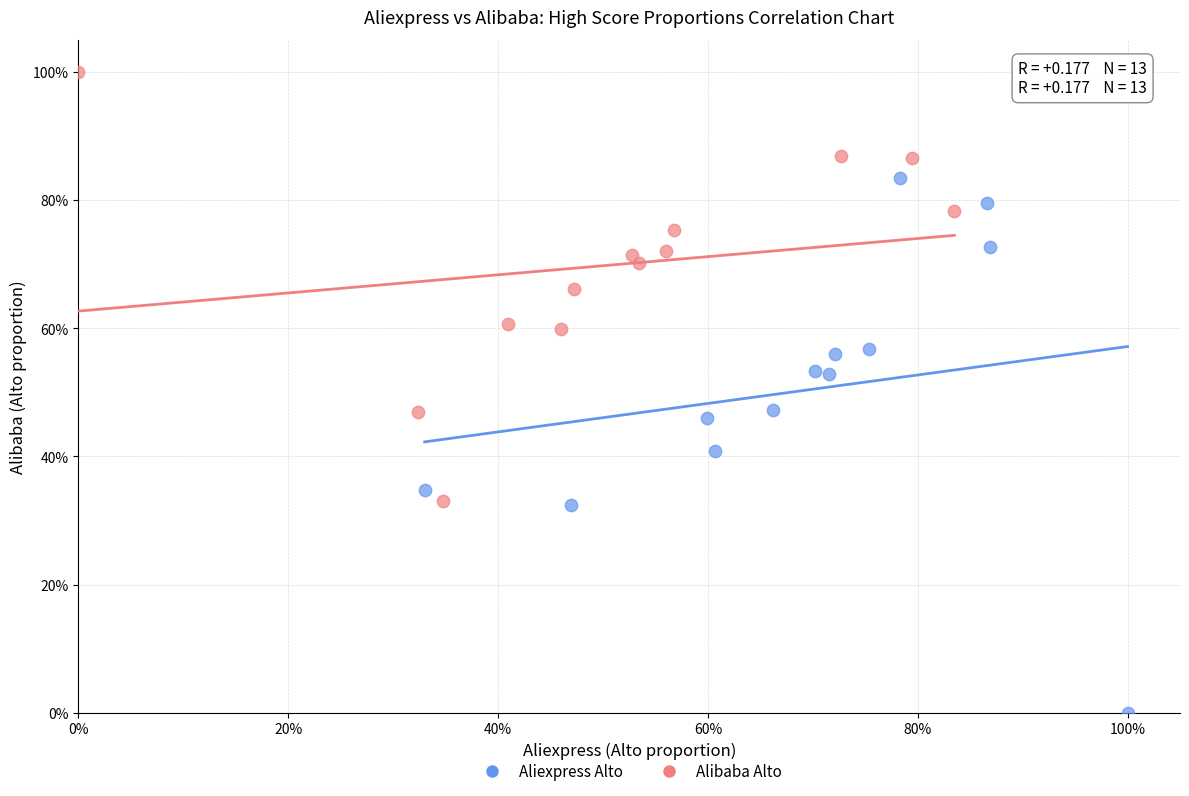

What are all the series names shown in the legend?

Aliexpress Alto, Alibaba Alto